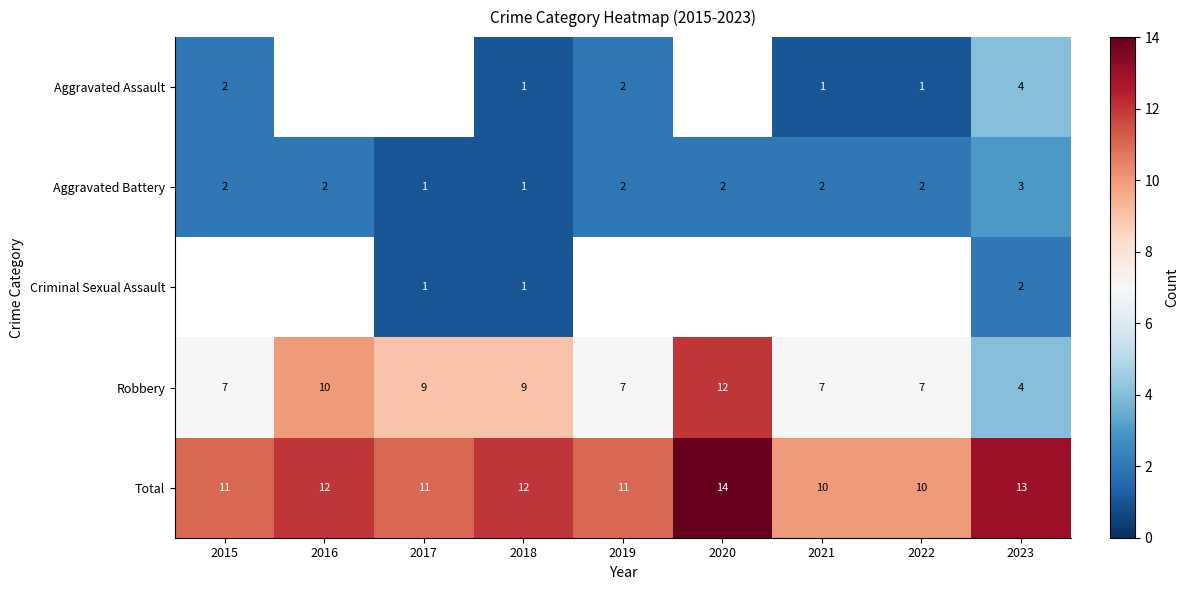

Is it true that Robbery equals 13 at 2016?

False